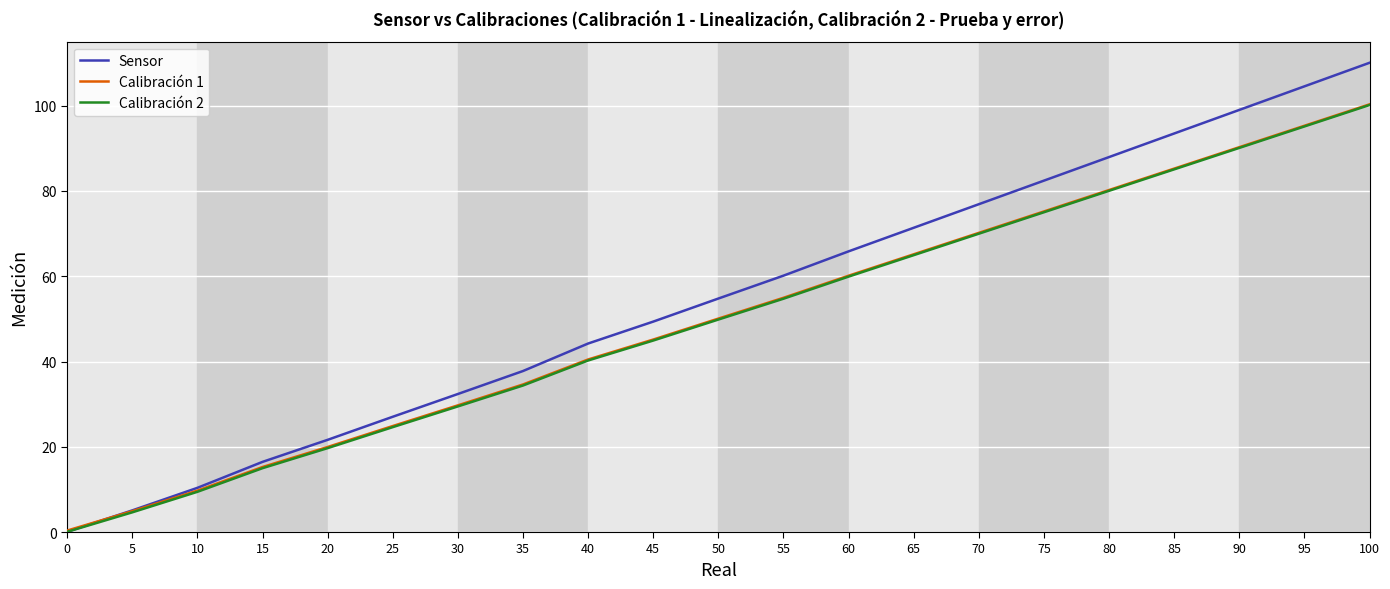

The value of Calibración 1 at 70 is 70.2. True or false?

True